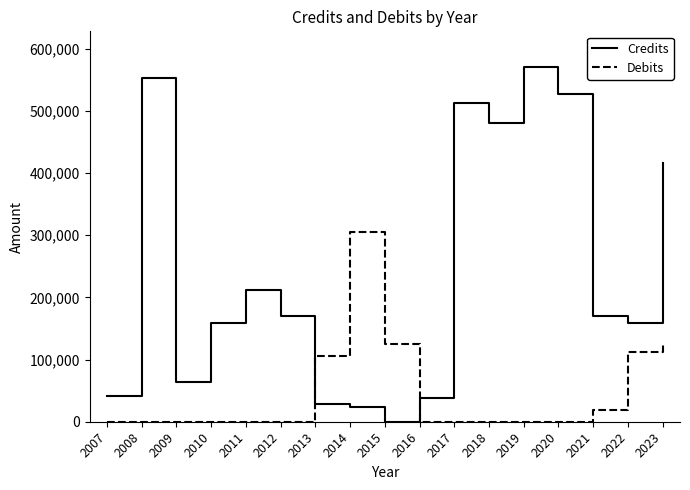

How many lines are shown in the chart?

2